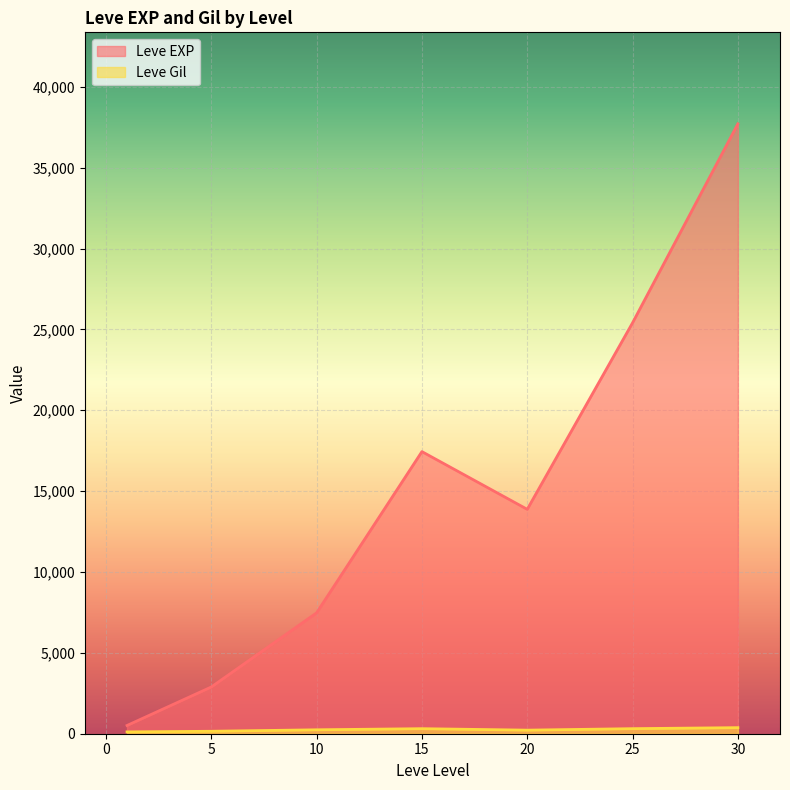

Rank the series by their maximum value, from highest to lowest.

Leve EXP, Leve Gil